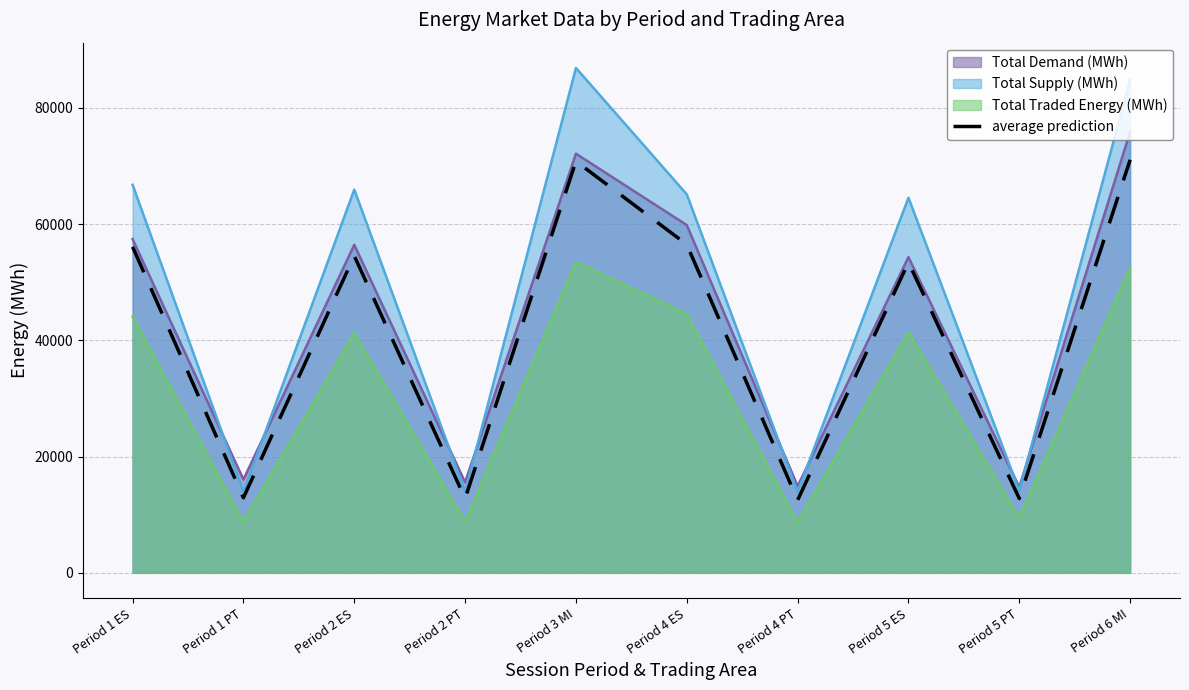

What is the sum of all values?

413286.6